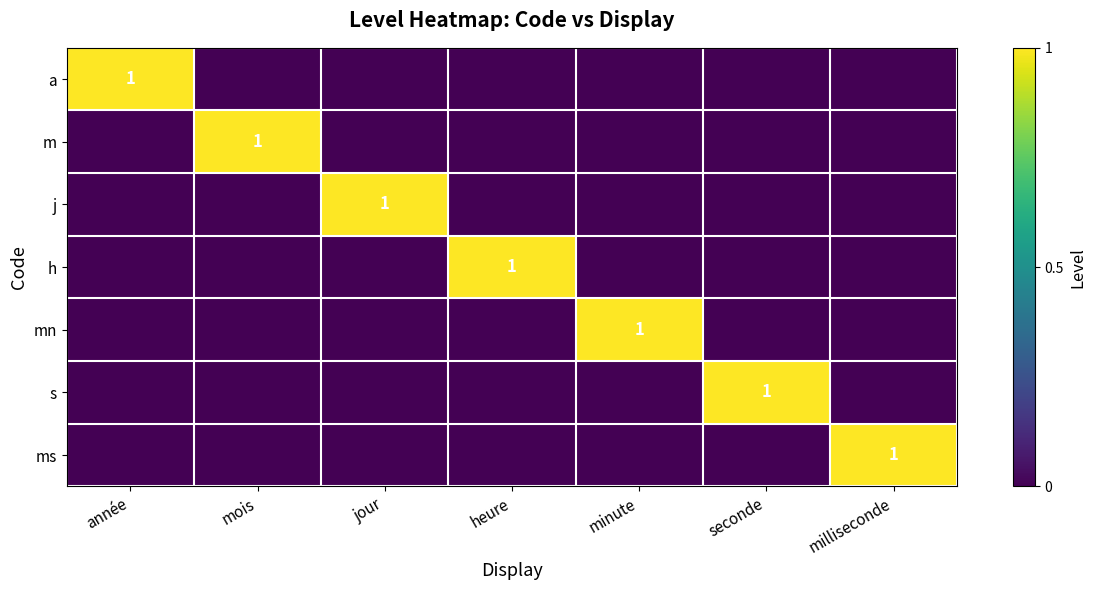

The ms series shows 0 at milliseconde. True or false?

False